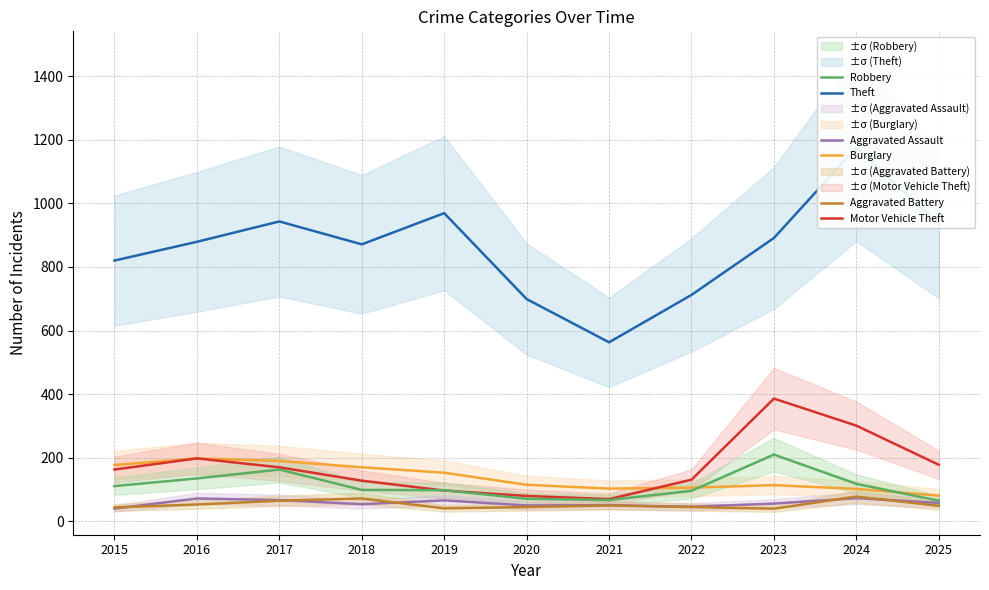

Which series has the widest spread of values?

Theft